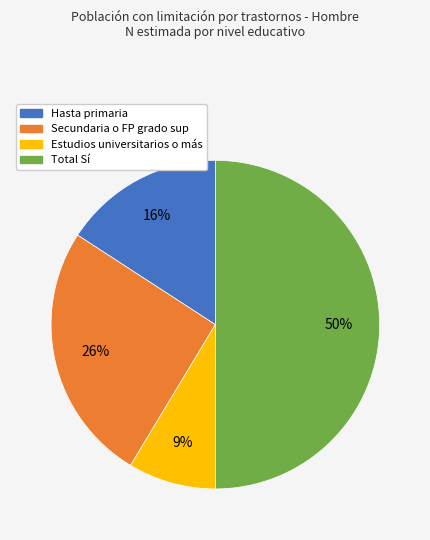

To the nearest percent, what is the difference between the Secundaria o FP grado sup and Total Sí slice percentages?

24%